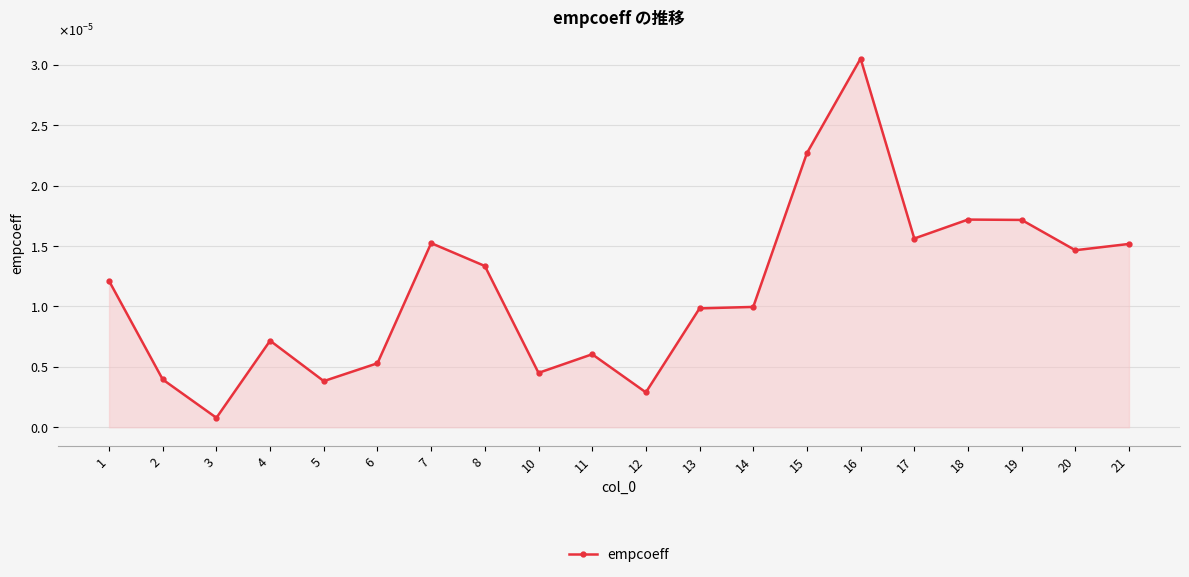

The value at 7 is 0.0. True or false?

False